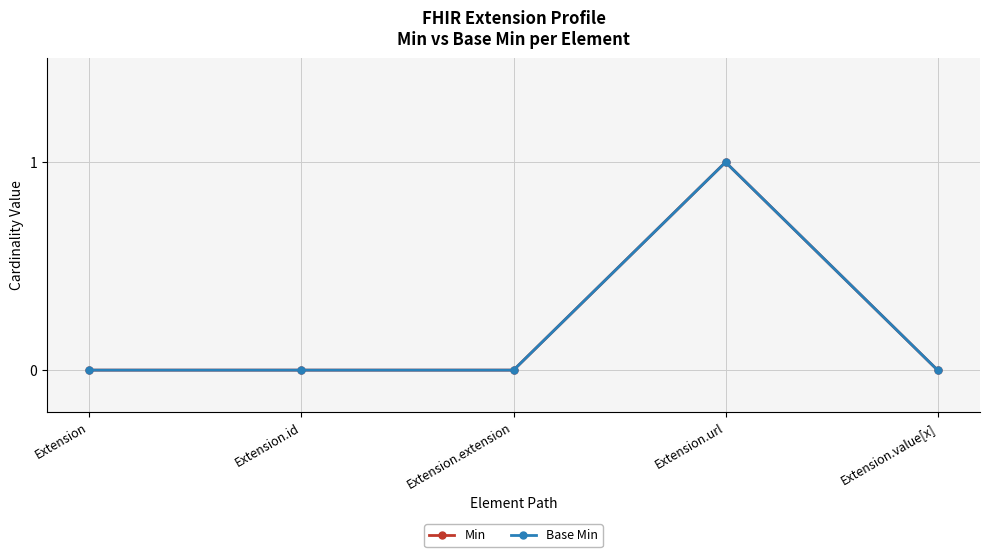

True or false: Base Min and Min cross at least once.

False